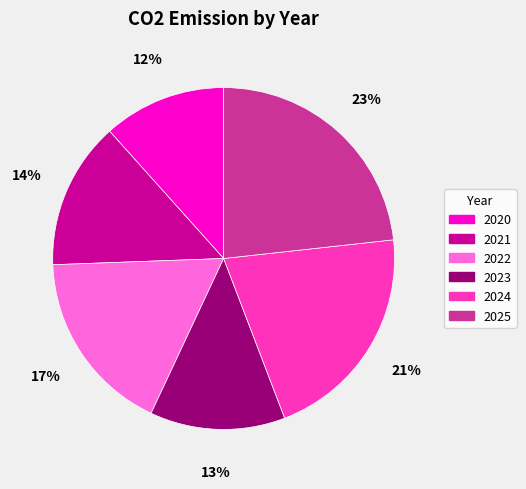

Which slice is the smallest?

2020